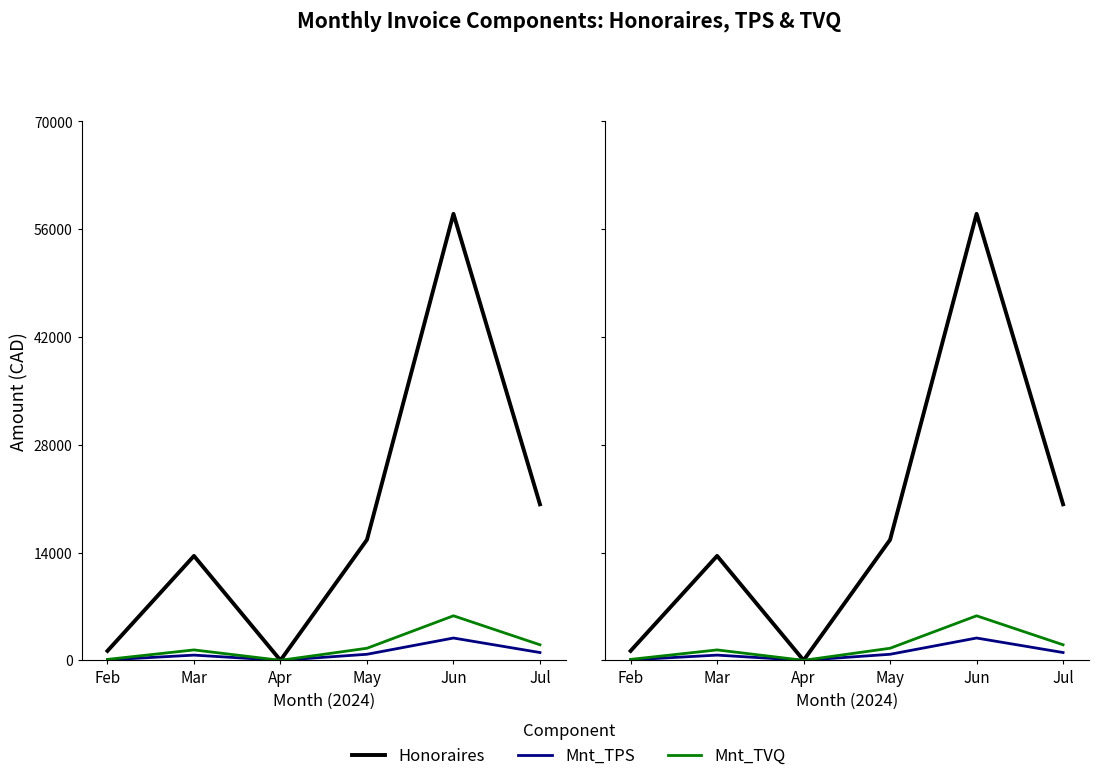

In Mnt_TVQ, how many points are higher than both neighbors (excluding endpoints)?

2